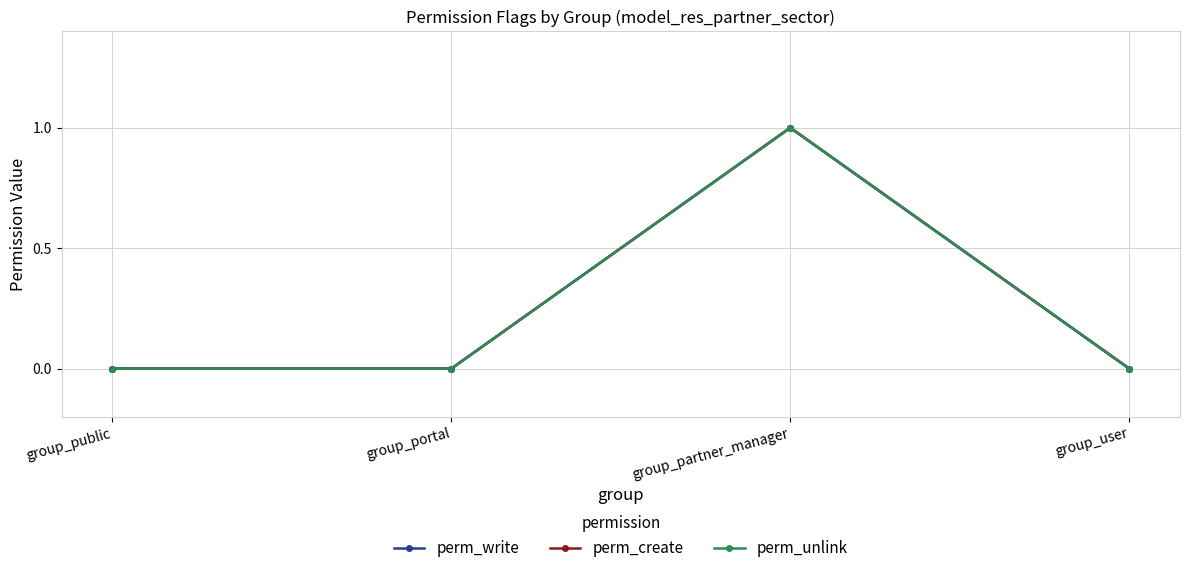

Is this an area chart (filled region under the line)?

No